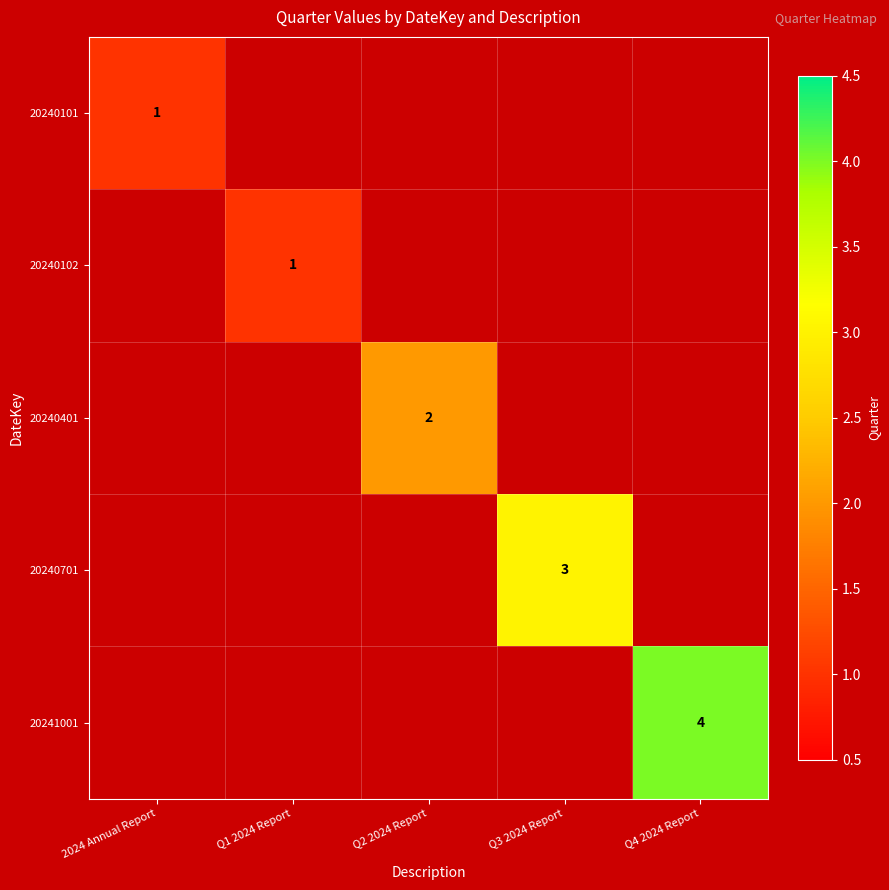

The 20241001 series shows 4 at Q4 2024 Report. True or false?

True